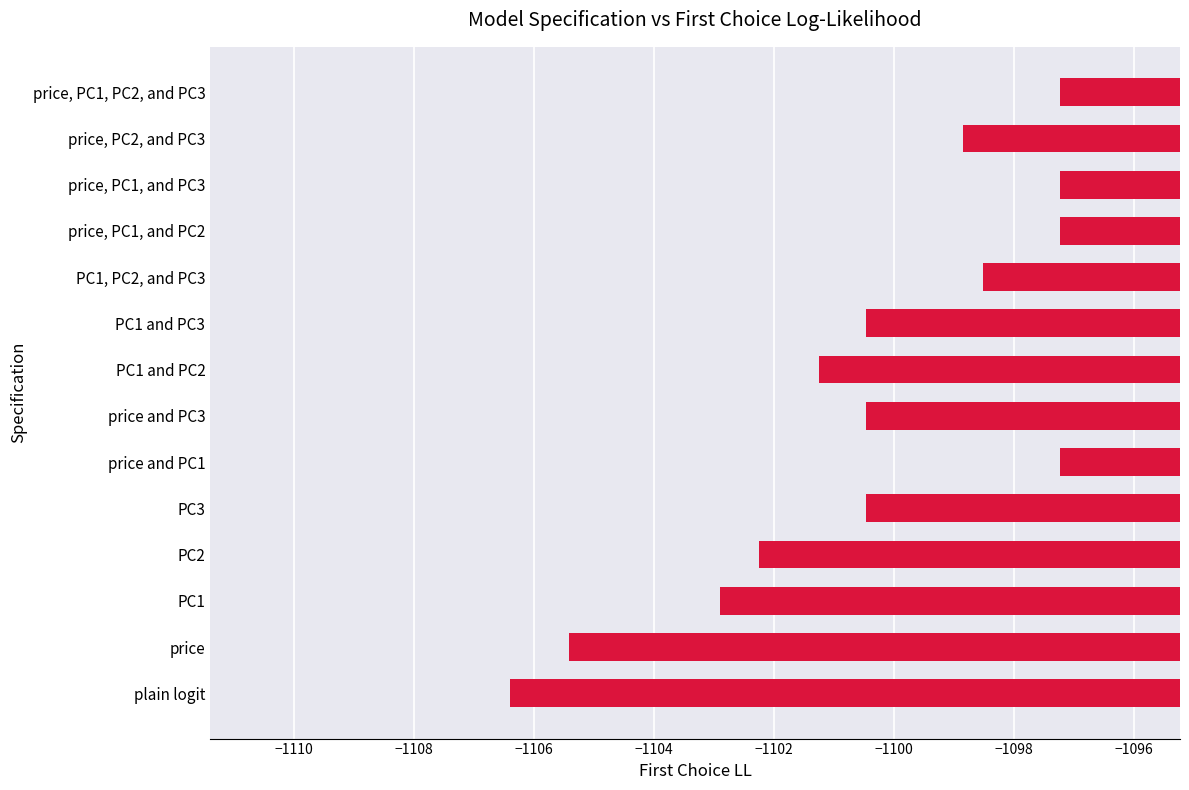

Reading top to bottom, what are all the values shown in this chart?

price, PC1, PC2, and PC3=-1097.2	price, PC2, and PC3=-1098.8	price, PC1, and PC3=-1097.2	price, PC1, and PC2=-1097.2	PC1, PC2, and PC3=-1098.5	PC1 and PC3=-1100.5	PC1 and PC2=-1101.2	price and PC3=-1100.5	price and PC1=-1097.2	PC3=-1100.5	PC2=-1102.2	PC1=-1102.9	price=-1105.4	plain logit=-1106.4